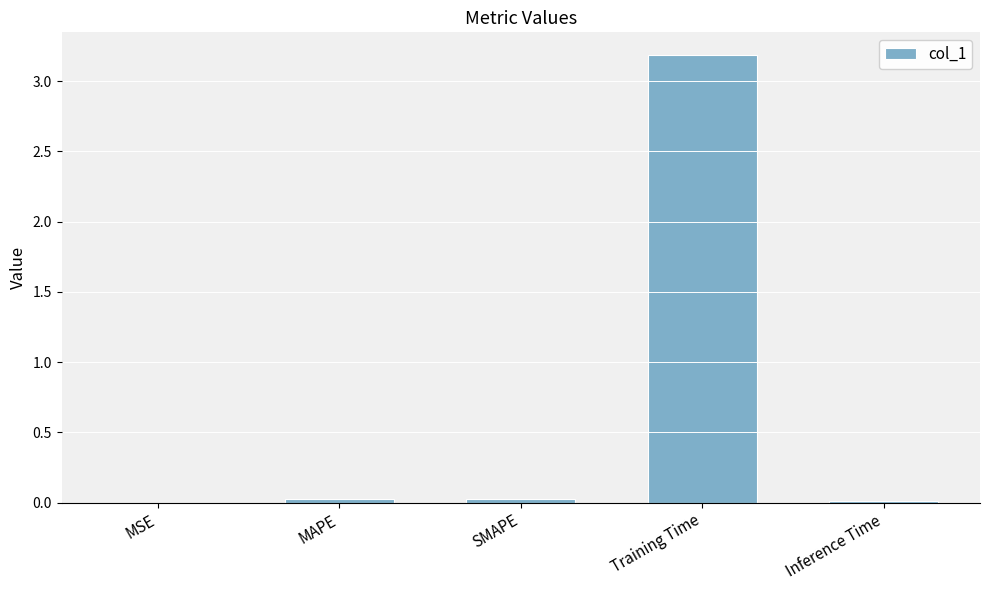

Between Training Time and SMAPE, which is larger?

Training Time